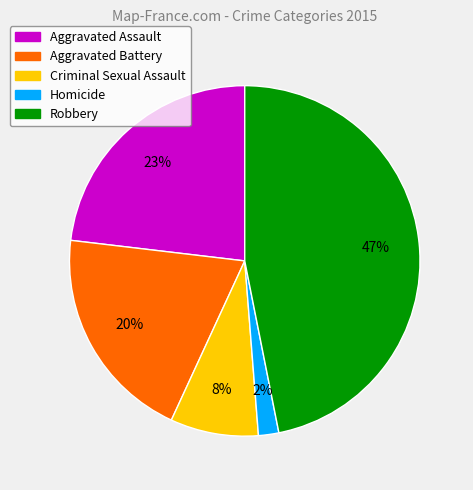

Is the sum of Aggravated Assault and Homicide greater than half?

No